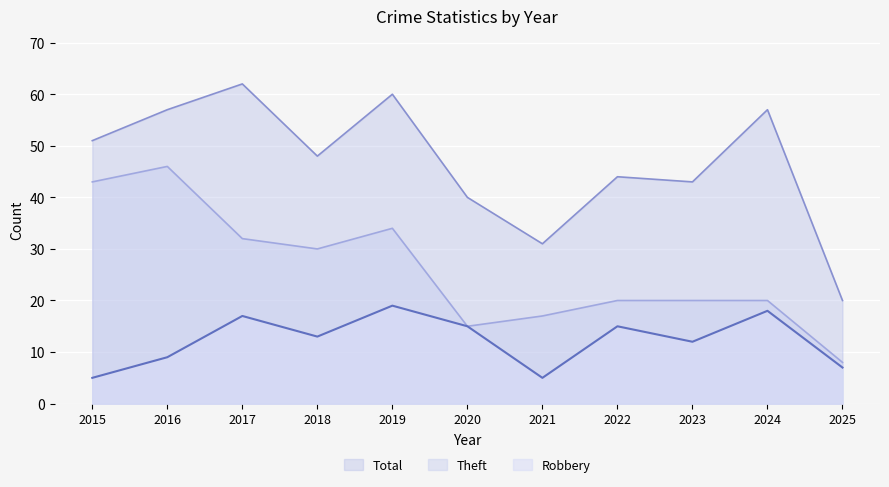

Is it true that Theft equals 13 at 2022?

False